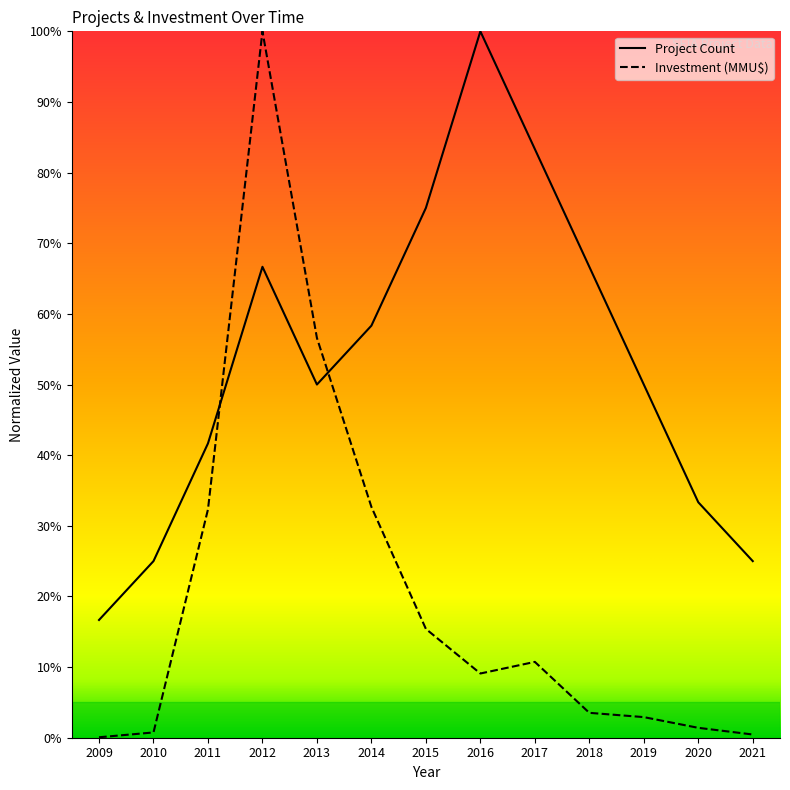

What is the difference between the highest and lowest values at 2016?

90.9